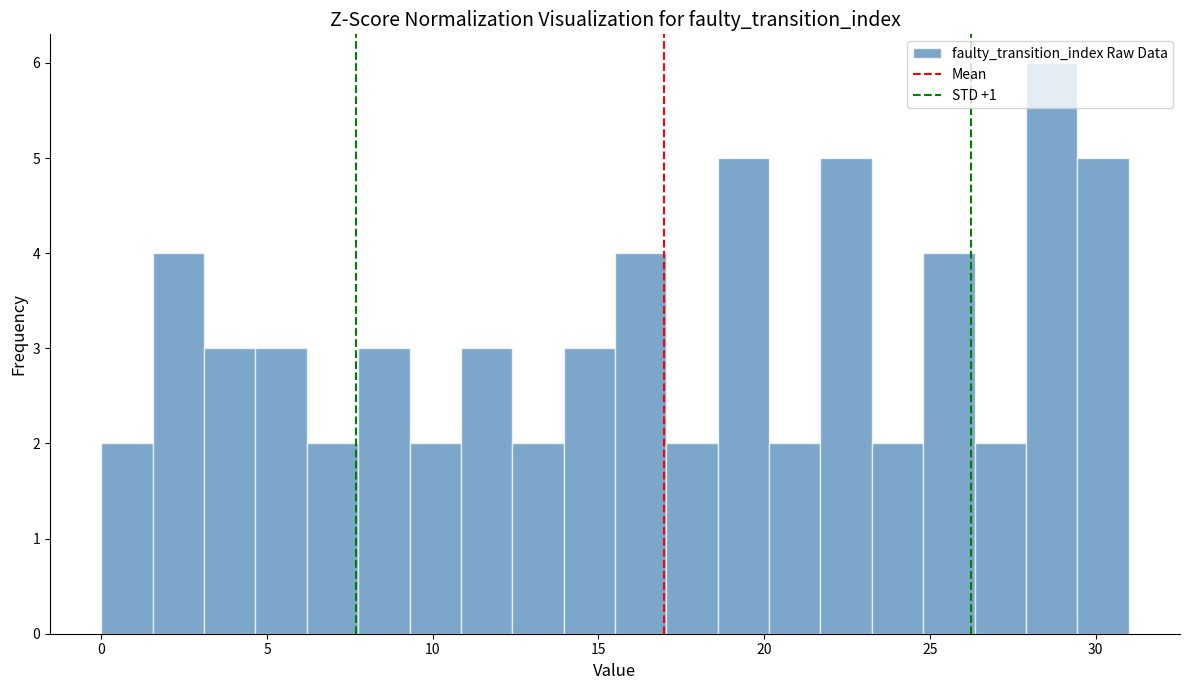

Read against the x-axis, roughly where is the centre of the tallest bar?

28.5